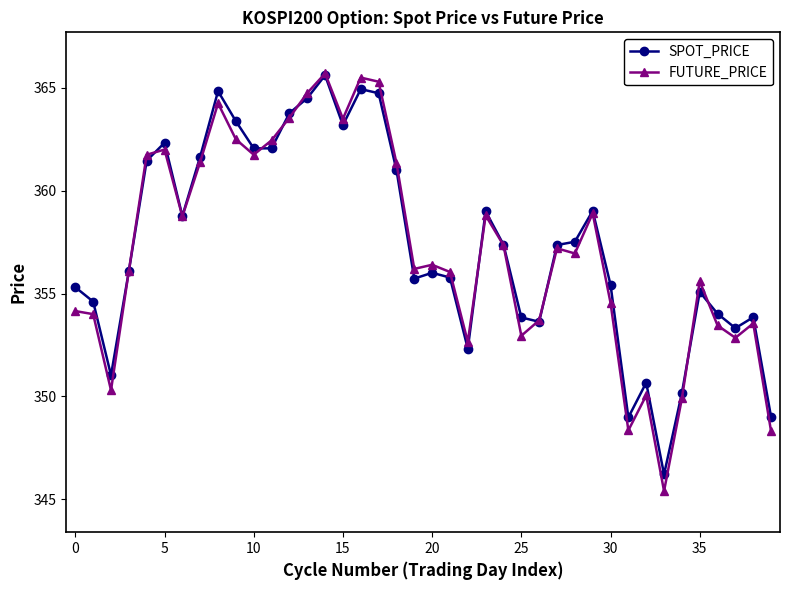

True or false: FUTURE_PRICE has more than 2 points higher than both neighbors.

True